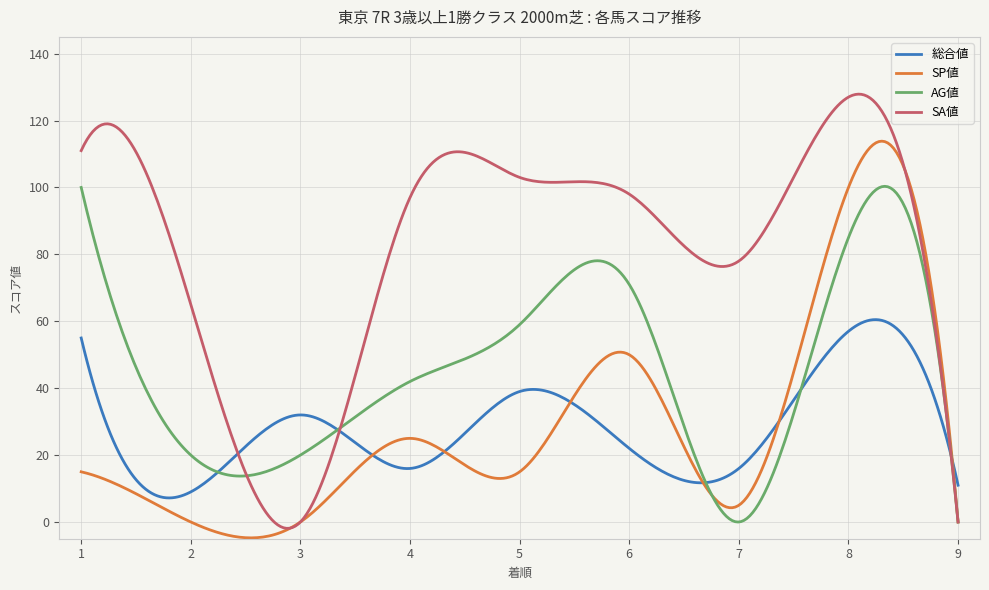

List the series in order of their peak value, highest first.

SA値, SP値, AG値, 総合値